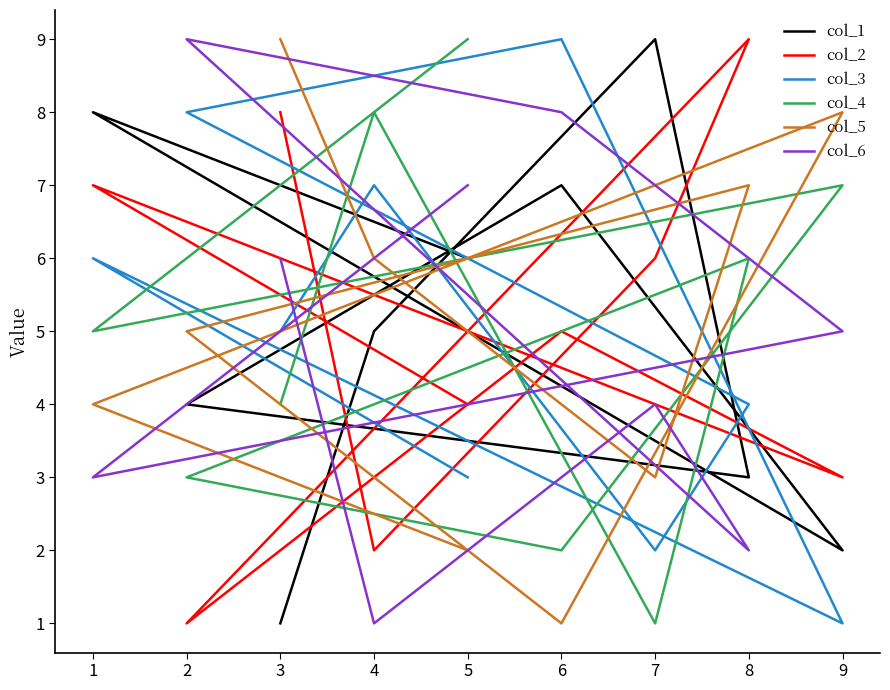

True or false: col_4 has more than 0 points higher than both neighbors.

True